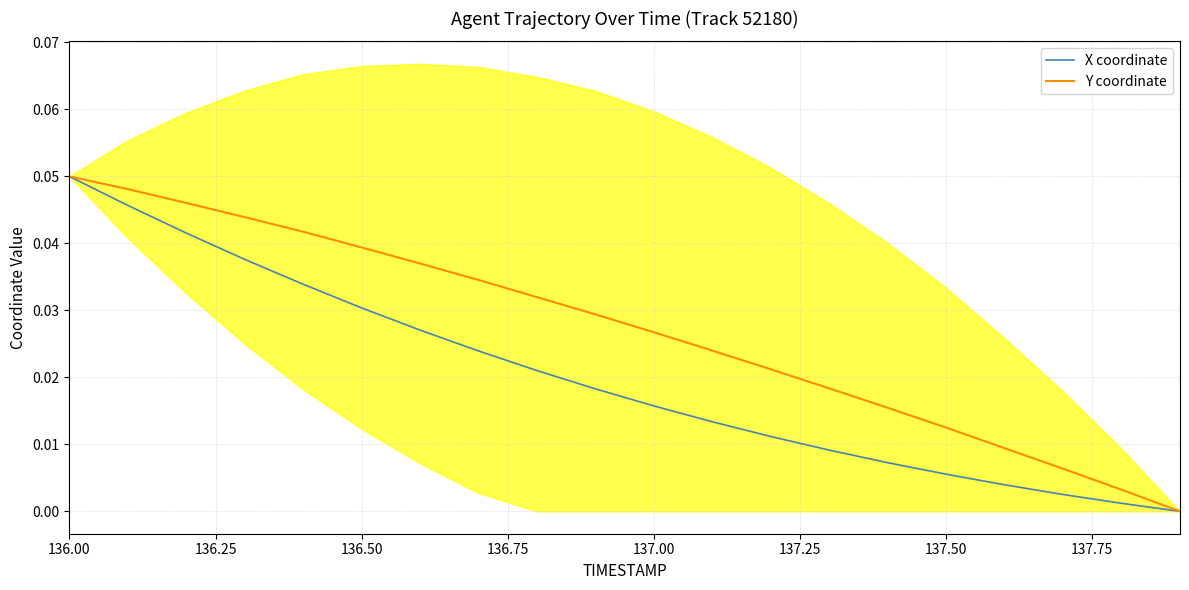

Does the chart display data point markers on the line(s)?

No